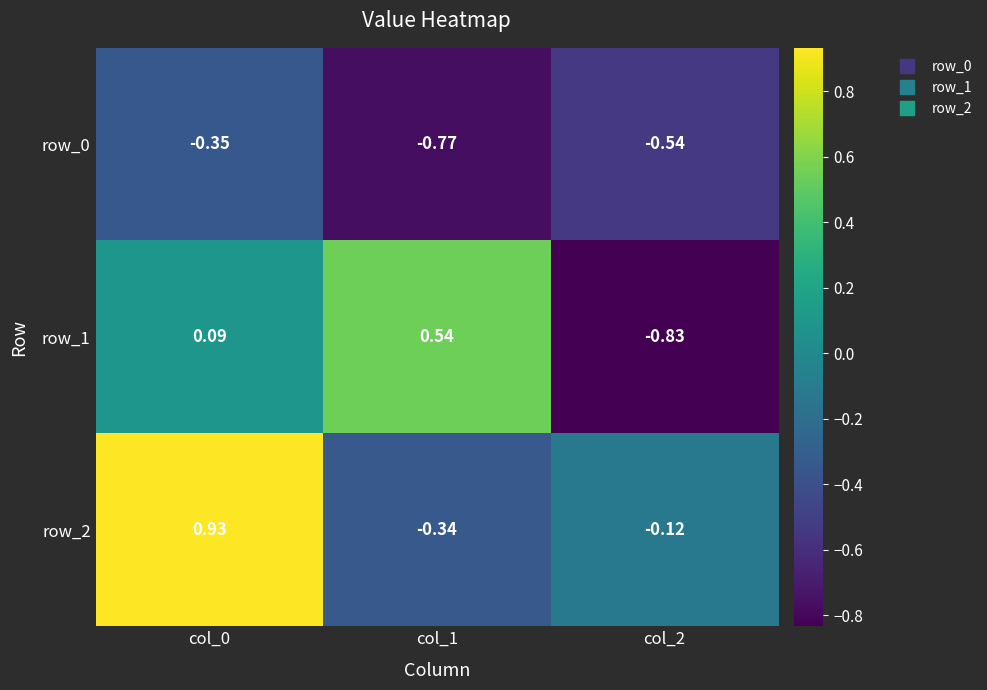

What is the total value across all series at col_0?

0.7